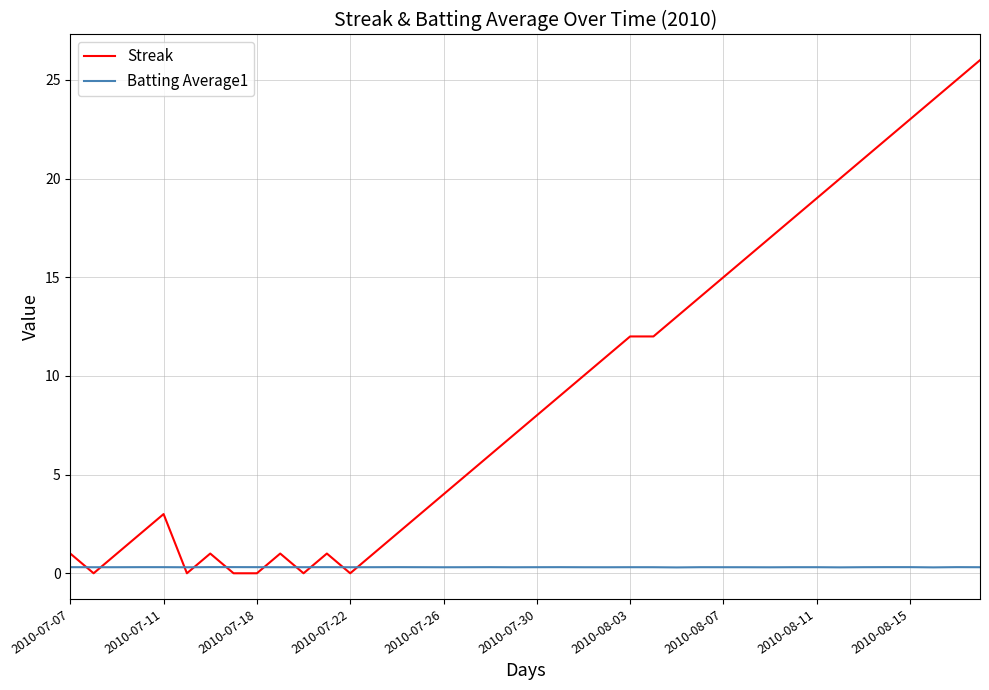

What is the sum of all Streak values?

373.0